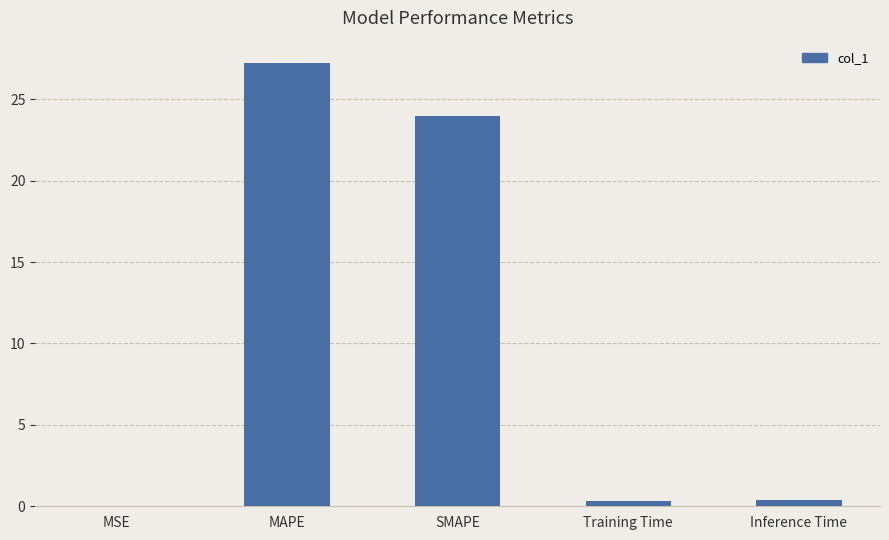

What is the average value?

10.4